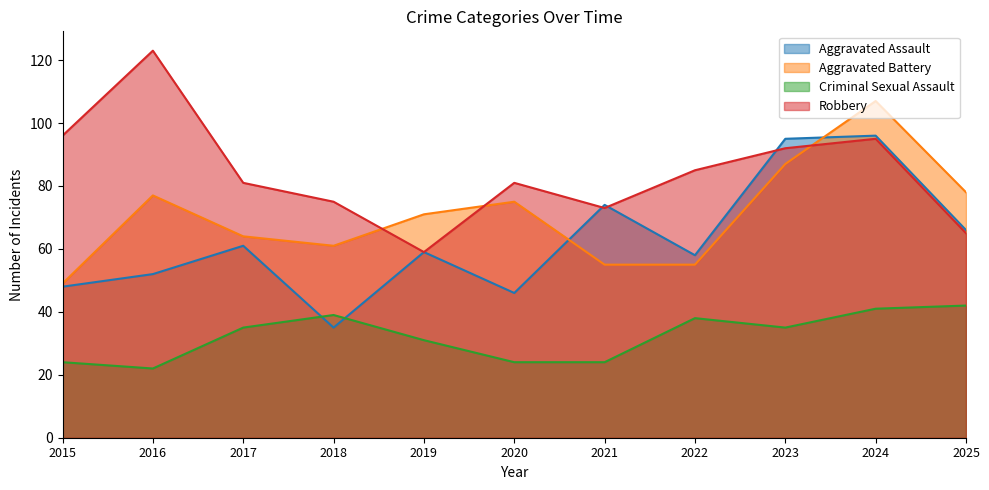

At 2022, list the series in order from smallest to largest.

Criminal Sexual Assault, Aggravated Battery, Aggravated Assault, Robbery